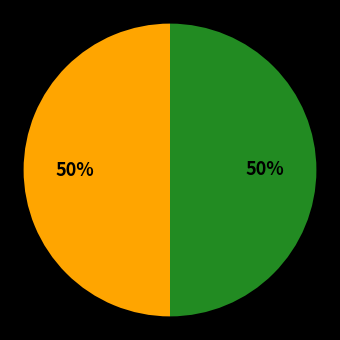

To the nearest percent, what is the average slice percentage?

50%